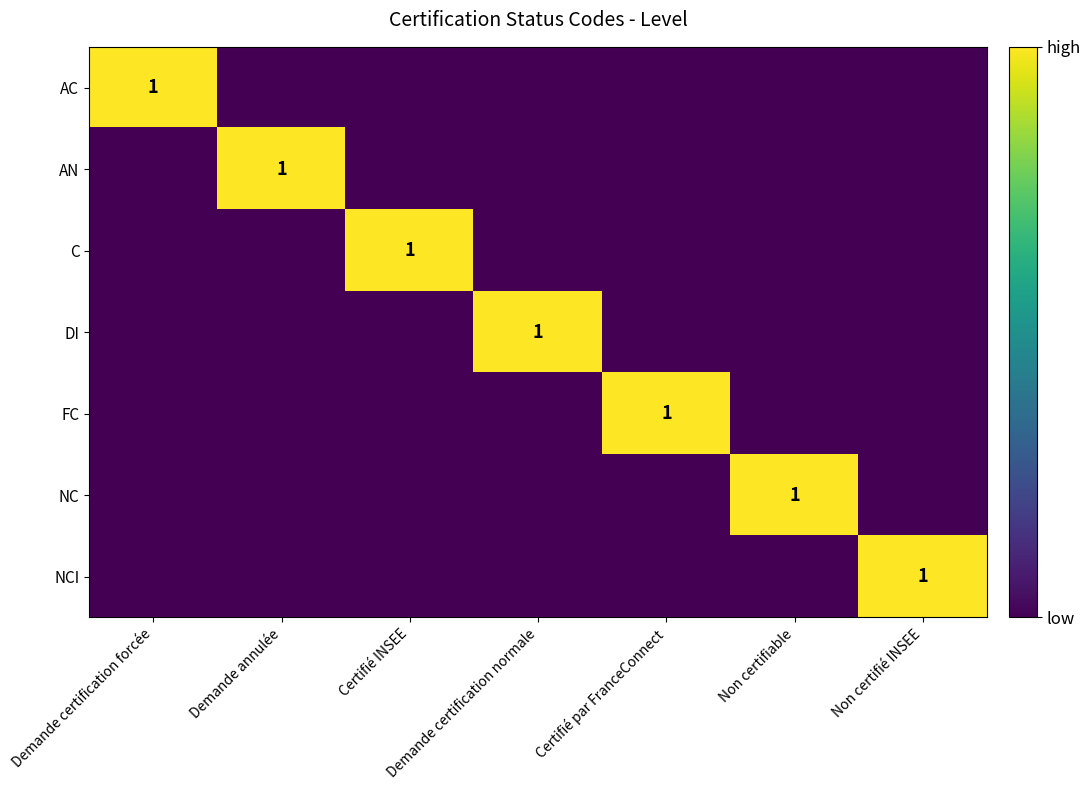

How many data points in AN are above 0?

1